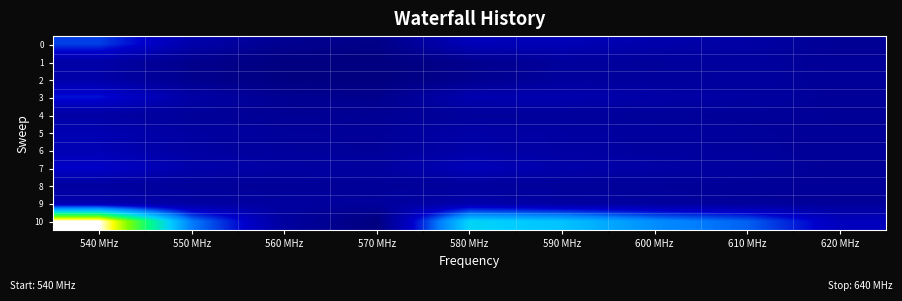

Which category has the lowest value across all series?

570 MHz